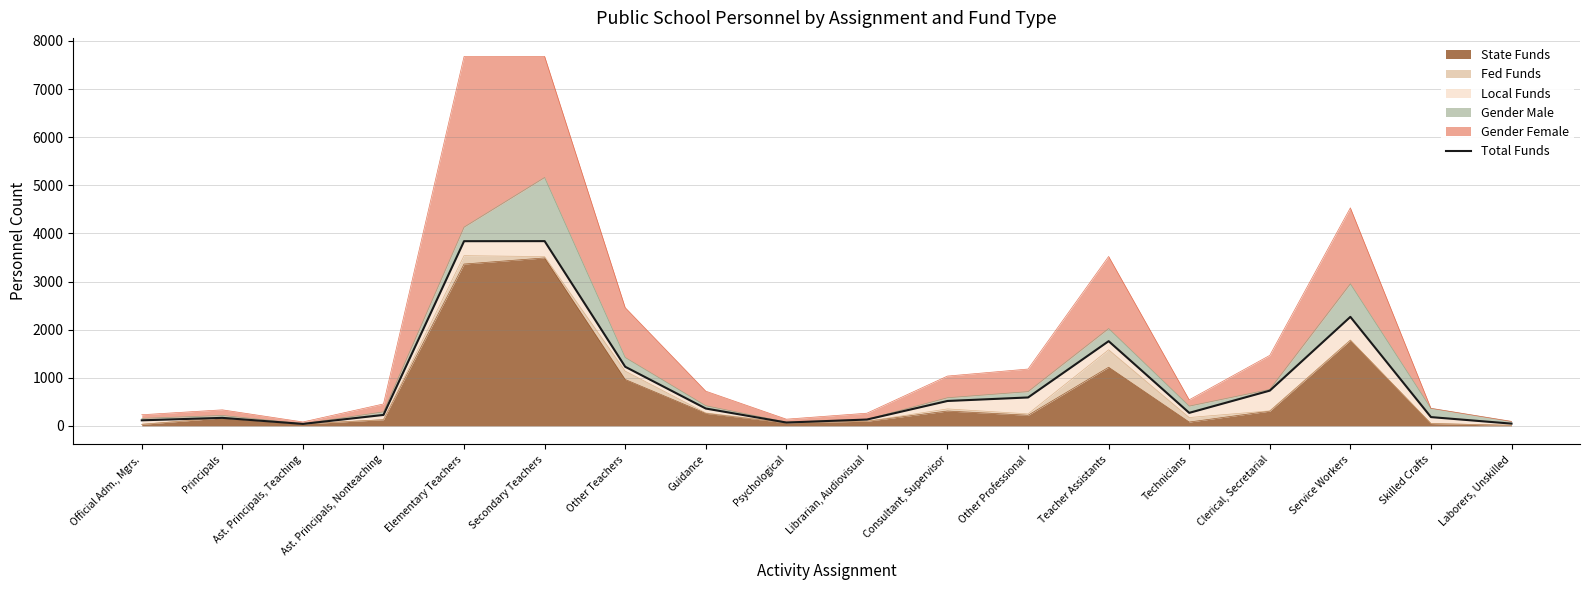

At which label does the data first exceed 361?

Elementary Teachers